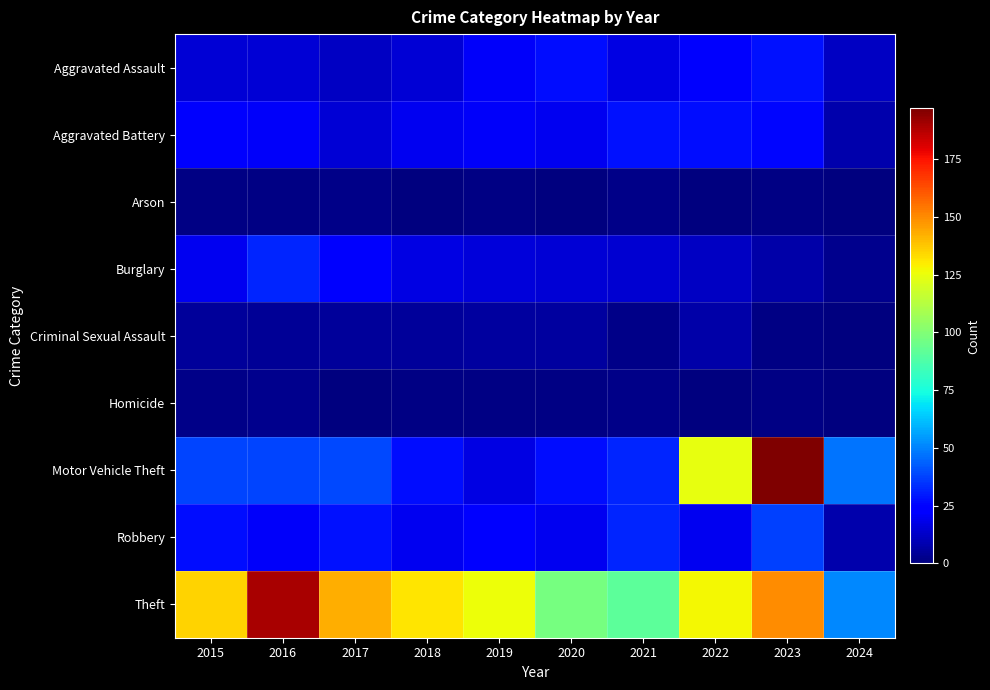

Which series has the widest spread of values?

Motor Vehicle Theft